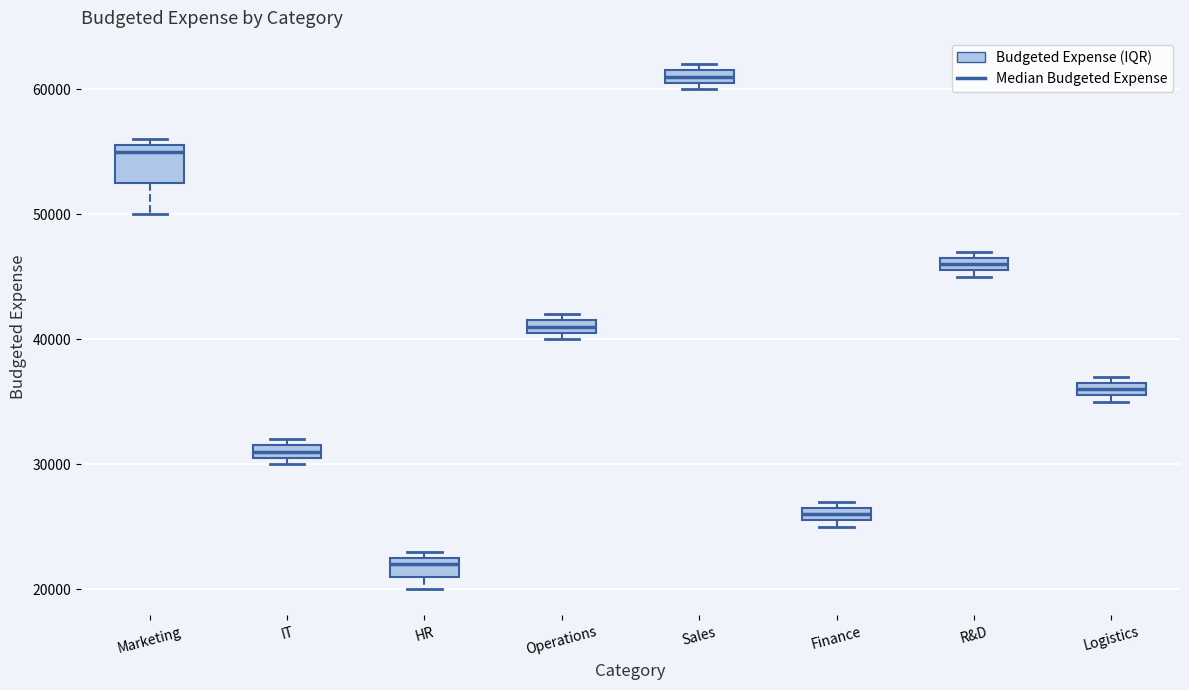

Which box's median line is the lowest?

HR